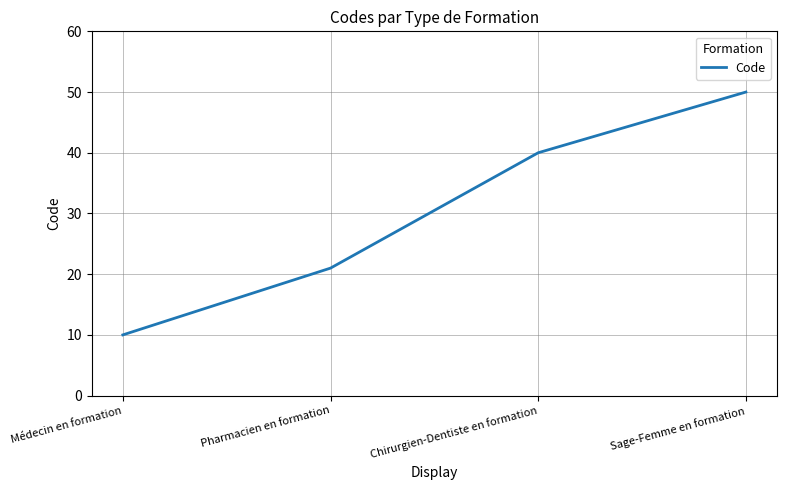

Which category has the lowest value across all series?

Médecin en formation